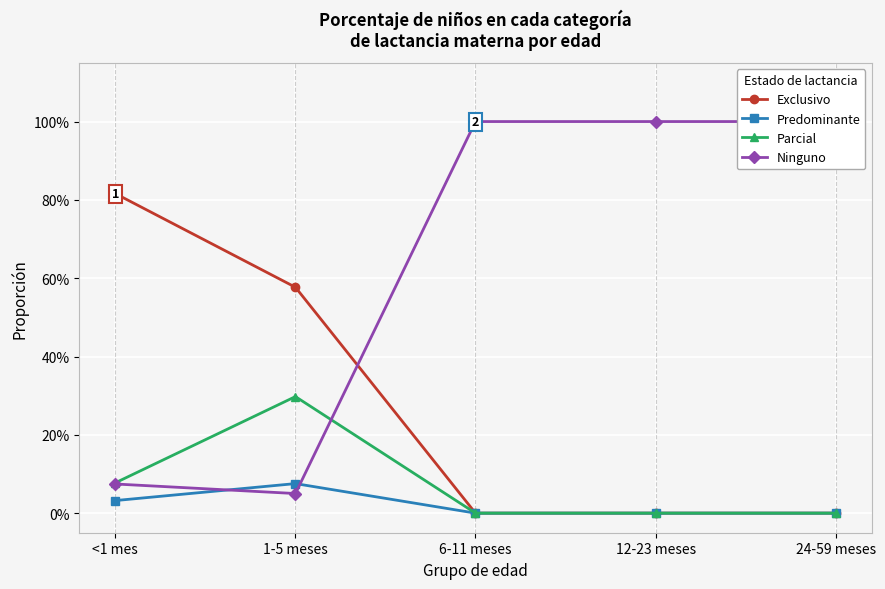

What is the difference between the Parcial values at 6-11 meses and <1 mes?

0.1